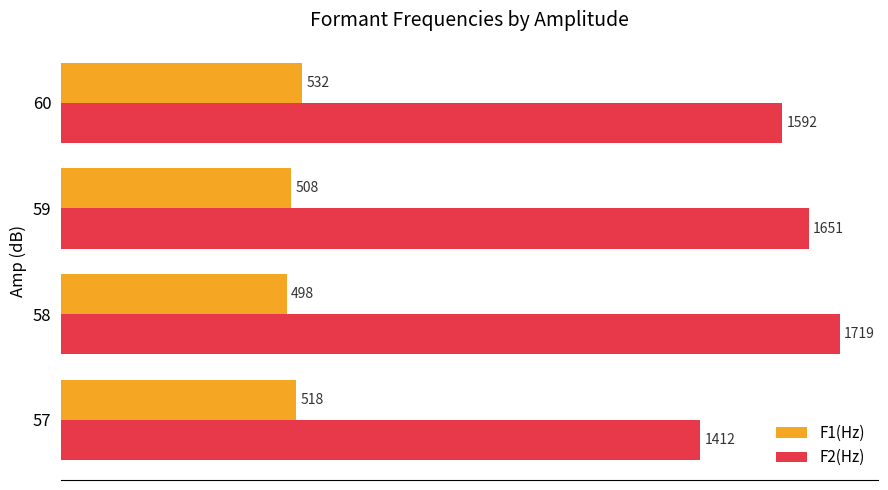

At which category is the sum across all series the highest?

58